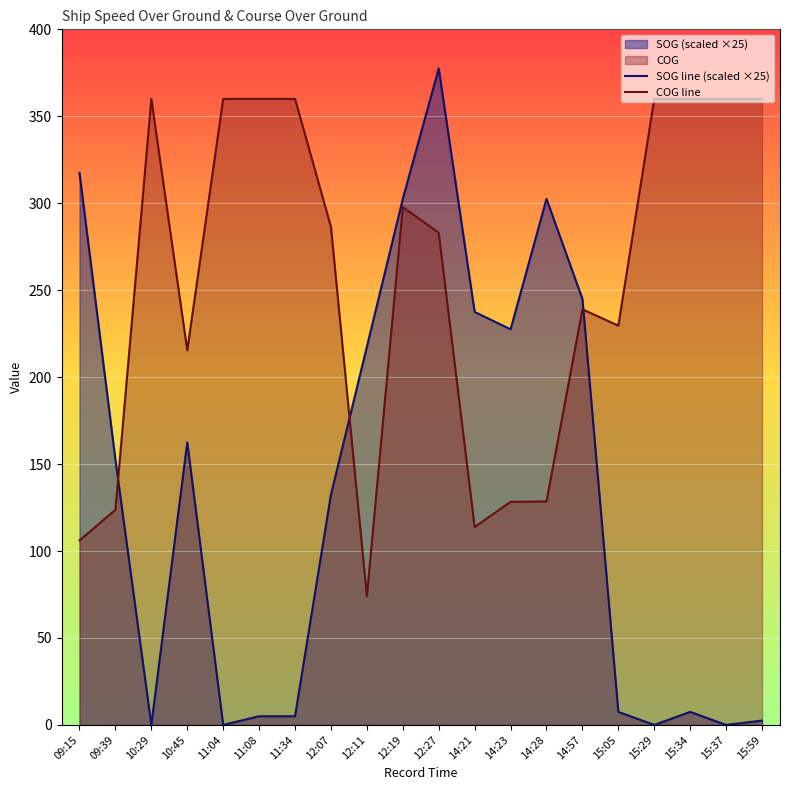

At which label does COG line reach its minimum?

12:11